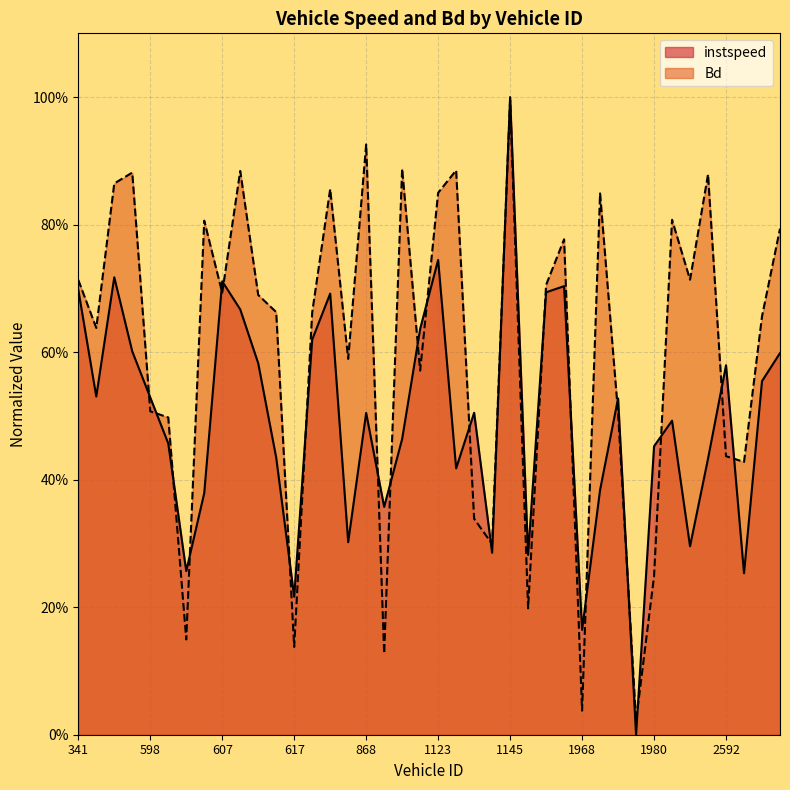

Which series has the widest spread of values?

instspeed